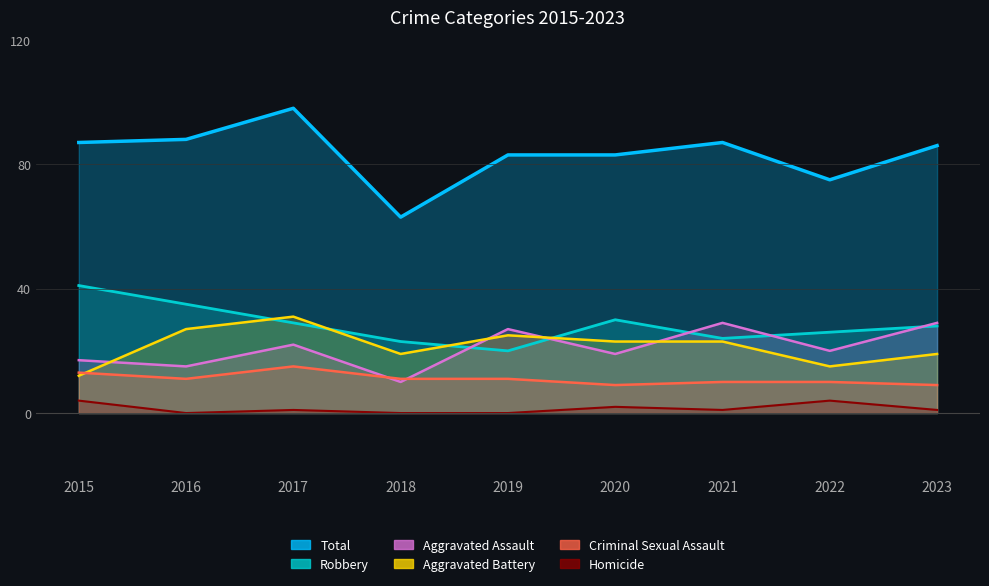

How many lines are shown in the chart?

6